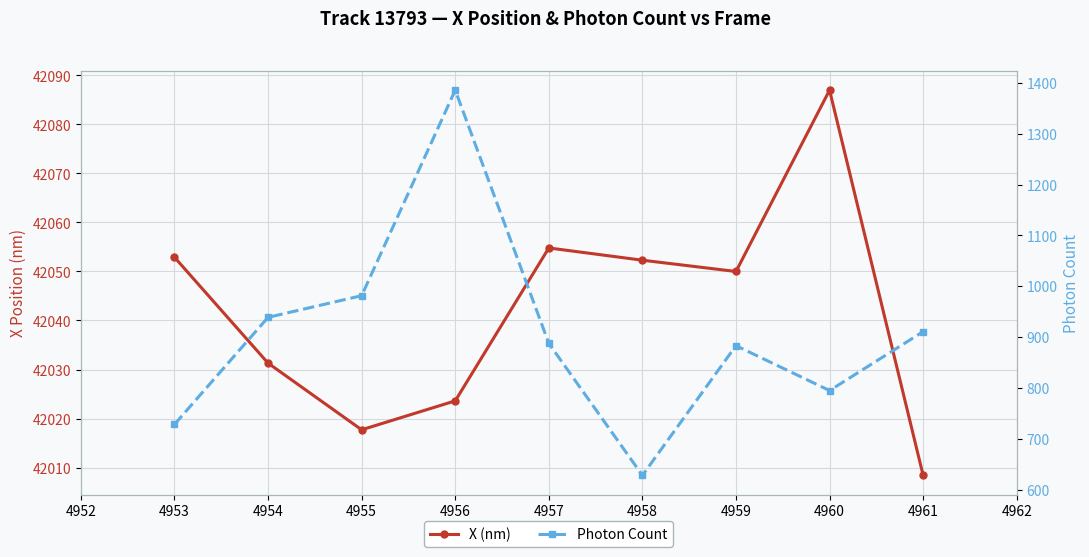

Which series has the widest spread of values?

Photon Count